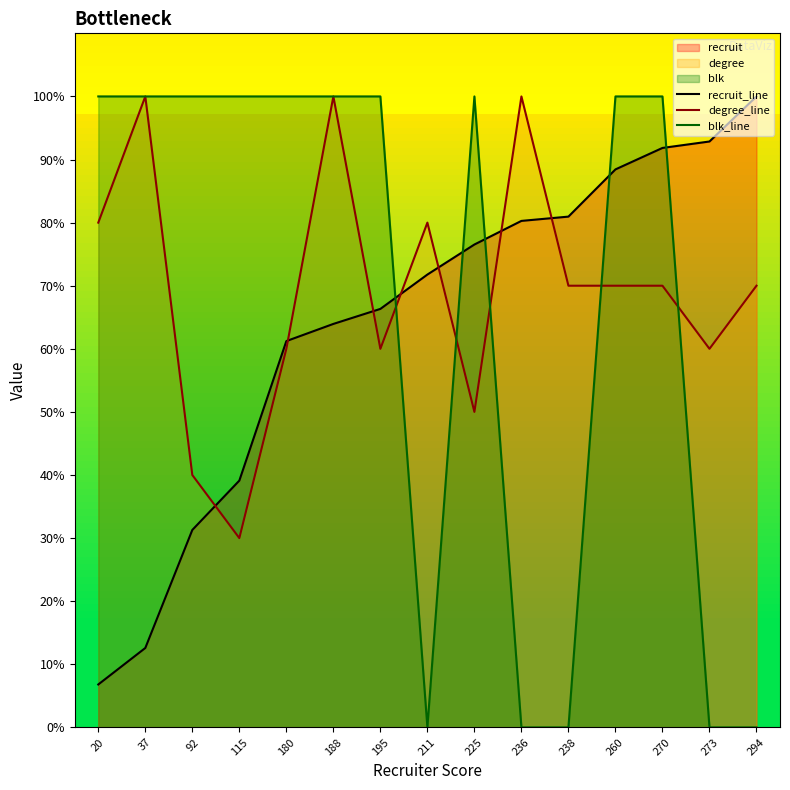

How many data points in recruit_line are less than 71?

7